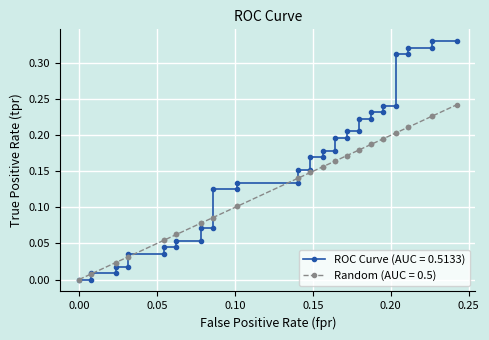

What are all the series names shown in the legend?

ROC Curve (AUC = 0.5133), Random (AUC = 0.5)